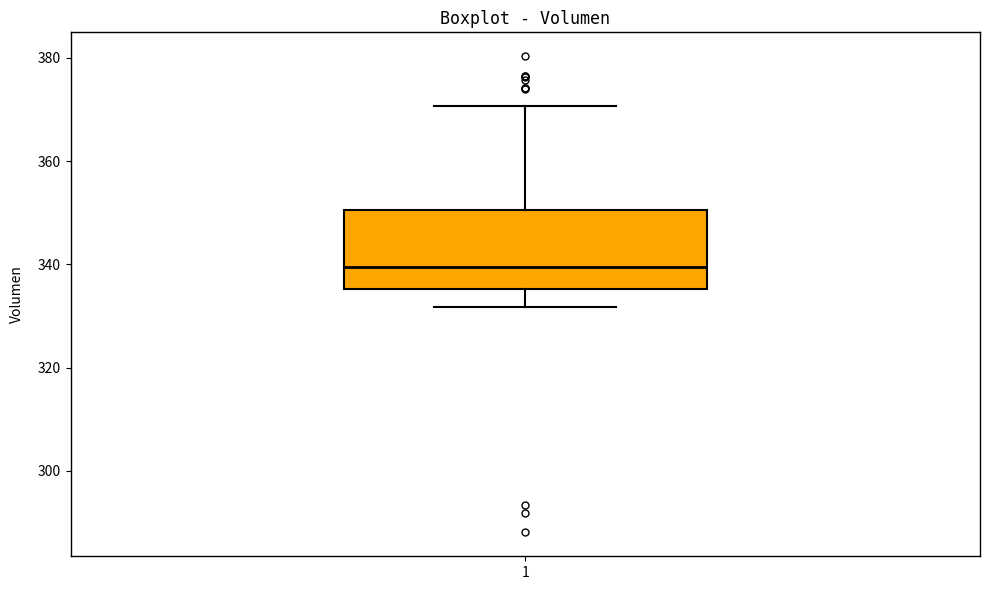

Transcribe this box plot: give where the median line is, the range the box spans, and where the two whiskers end, as read against the y-axis. The values are not printed on the chart, so give them approximately, as read against the axis.

median 340, box 336 to 350, whiskers 332 to 370